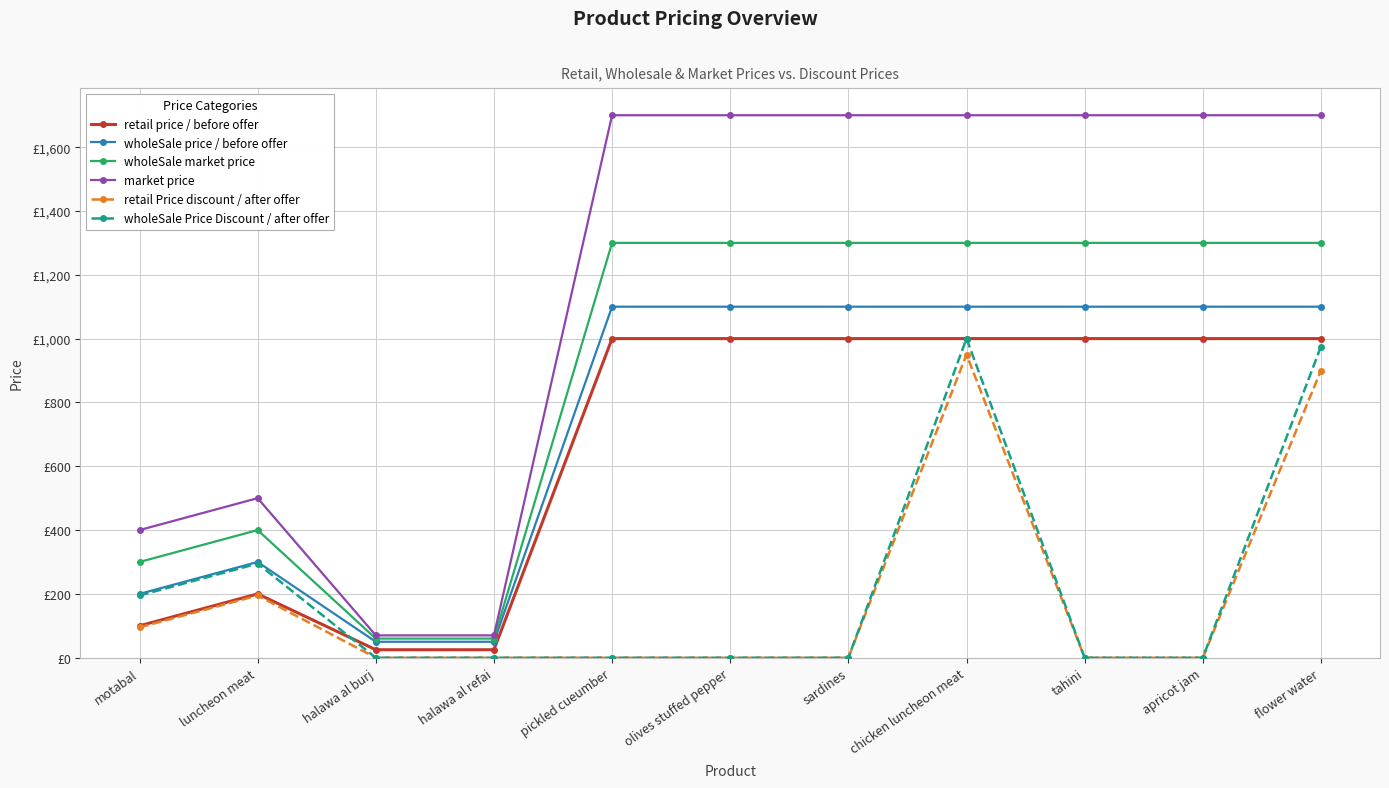

True or false: wholeSale Price Discount / after offer has more than 0 points higher than both neighbors.

True